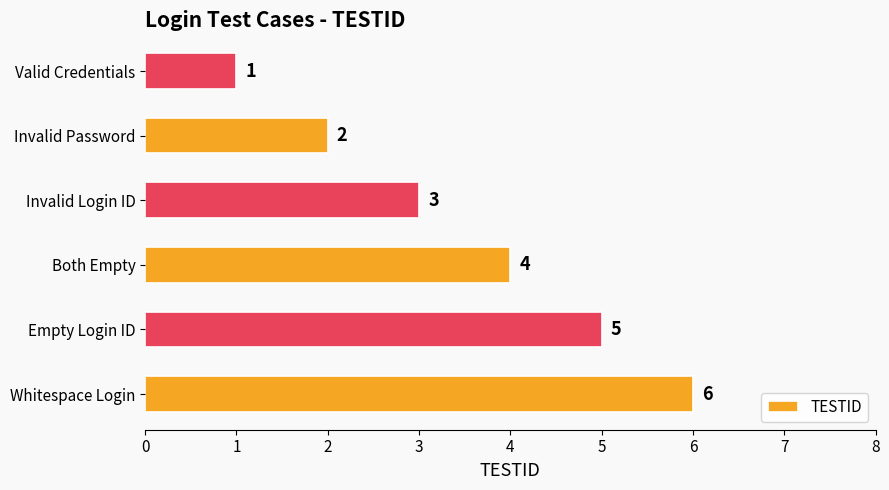

What is the difference between the maximum and second lowest values?

4